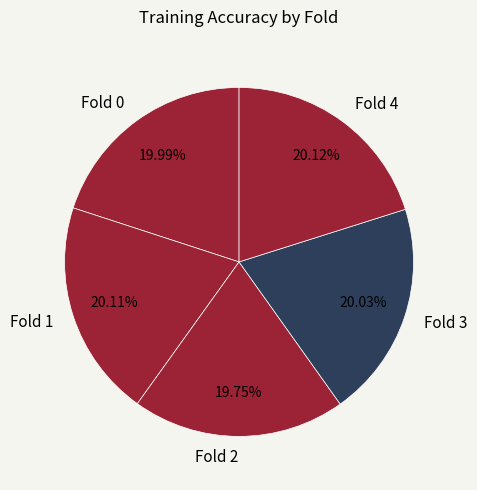

Is the sum of Fold 0 and Fold 1 greater than half?

No